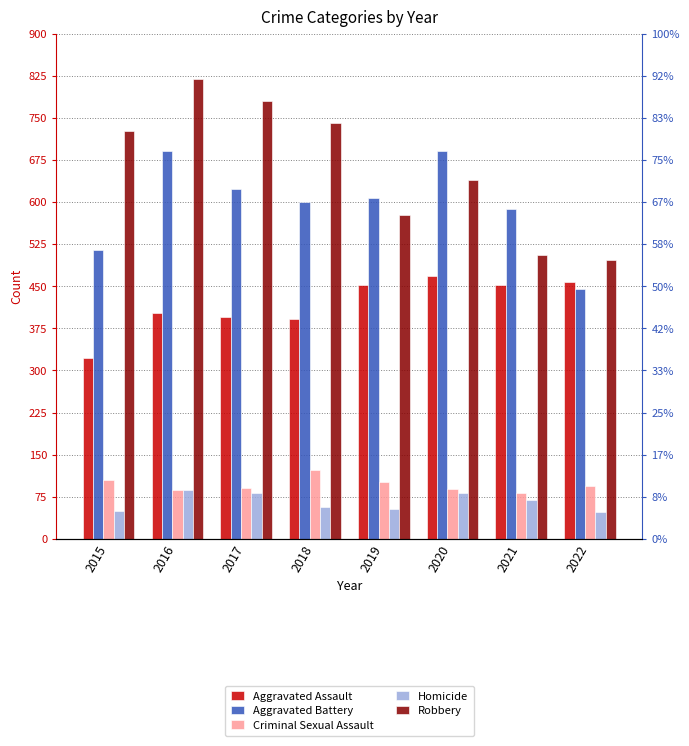

Which series has the largest total across all categories?

Robbery